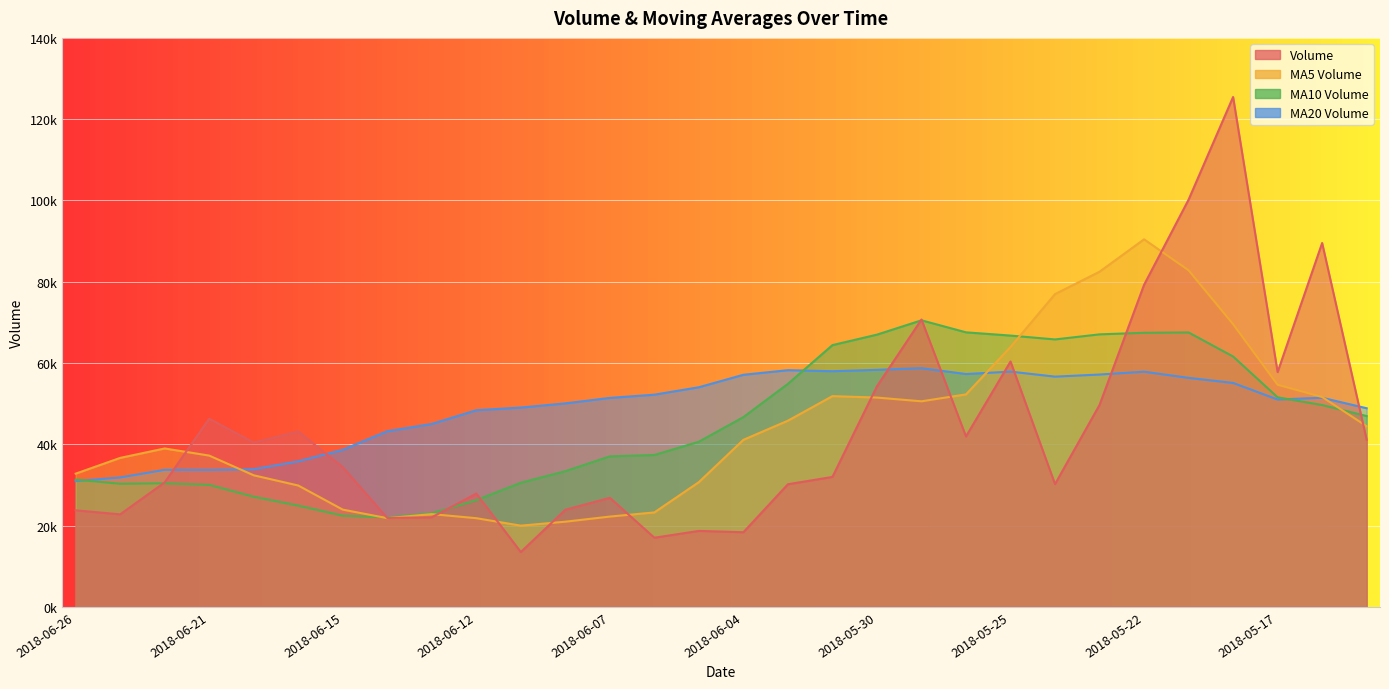

List the series in order of their overall mean, highest first.

v_ma20, v_ma10, v_ma5, volume